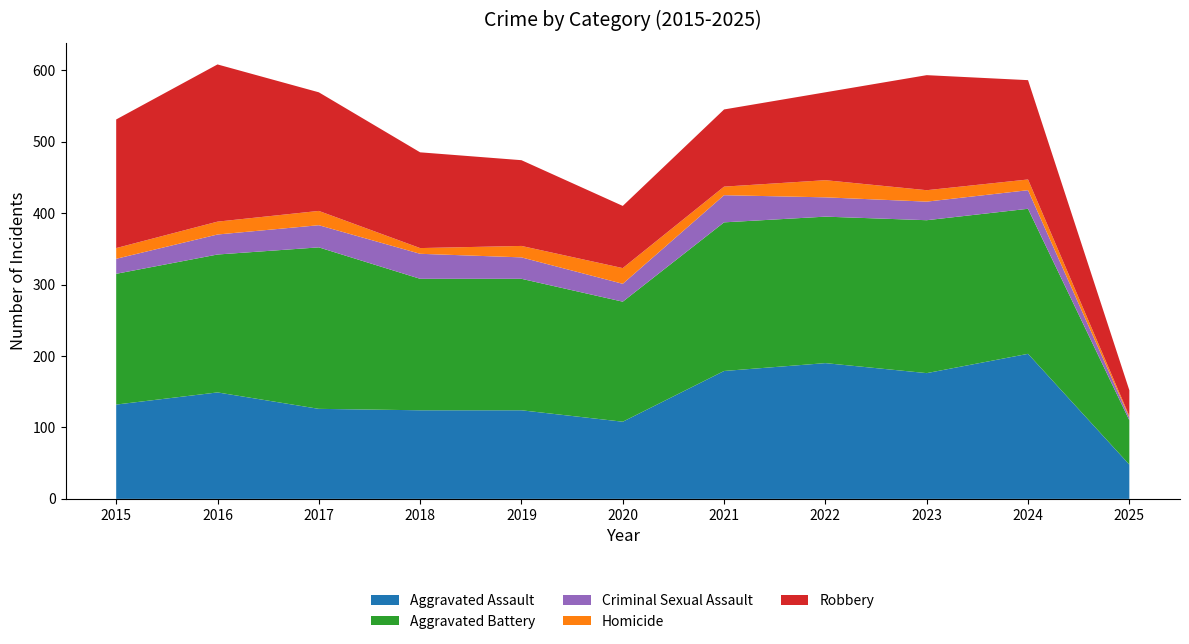

Reading right to left, list all the values displayed in this chart.

Aggravated Assault: 2025=48	2024=203	2023=176	2022=190	2021=179	2020=108	2019=124	2018=124	2017=126	2016=149	2015=132
Aggravated Battery: 2025=62	2024=203	2023=214	2022=205	2021=208	2020=168	2019=184	2018=184	2017=226	2016=193	2015=183
Criminal Sexual Assault: 2025=4	2024=26	2023=26	2022=27	2021=38	2020=25	2019=30	2018=35	2017=31	2016=28	2015=21
Homicide: 2025=2	2024=15	2023=16	2022=24	2021=12	2020=22	2019=16	2018=8	2017=20	2016=18	2015=15
Robbery: 2025=36	2024=139	2023=161	2022=123	2021=108	2020=87	2019=120	2018=134	2017=166	2016=220	2015=180